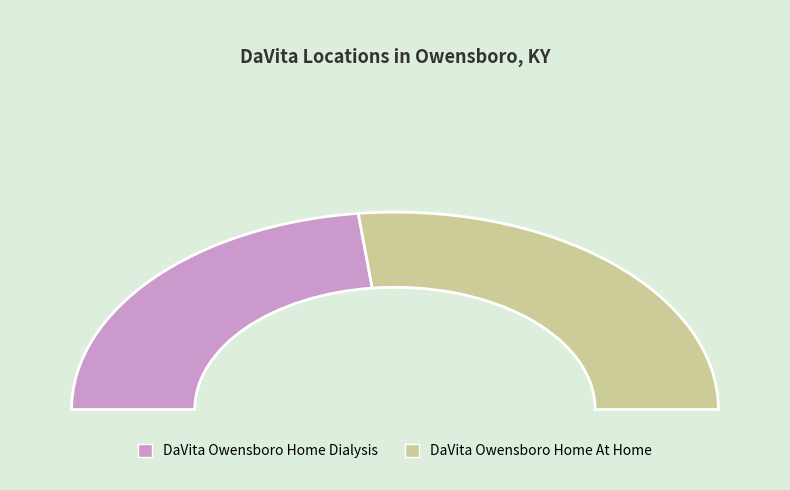

To the nearest percent, what portion does DaVita Owensboro Home At Home represent?

54%